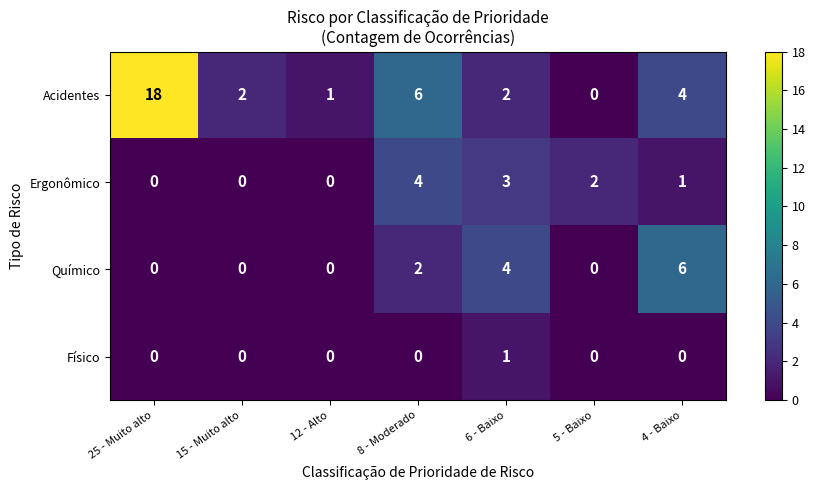

What is the total value across all series at 8 - Moderado?

12